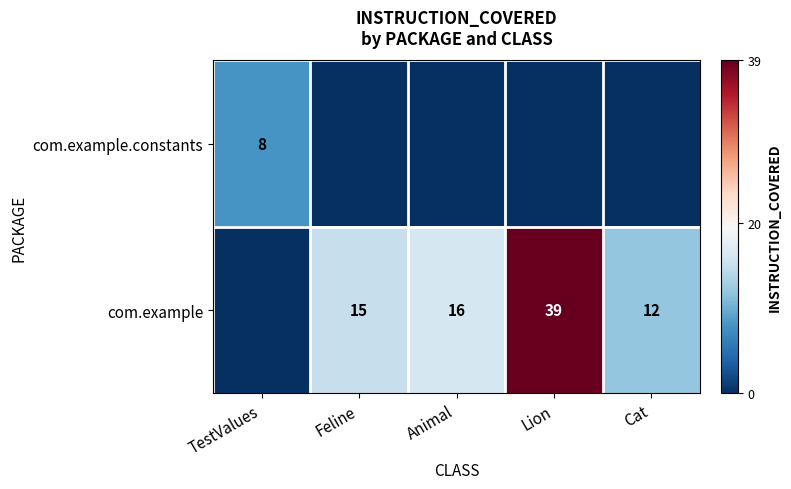

True or false: com.example.constants has a value of 3 at TestValues.

False